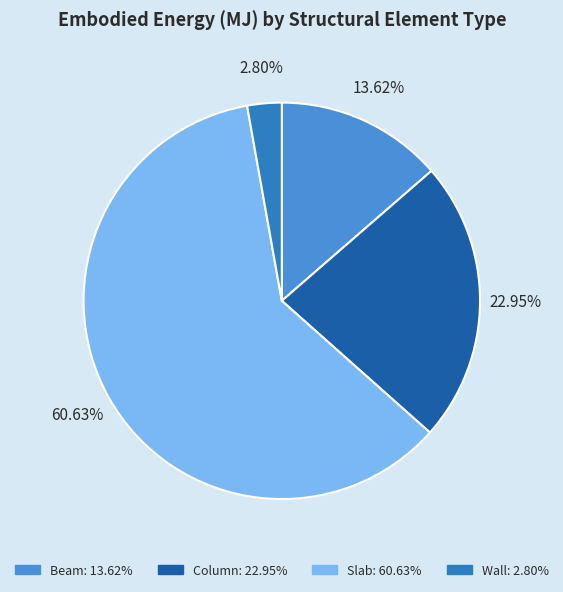

What percentage is NOT represented by Column?

77.0%